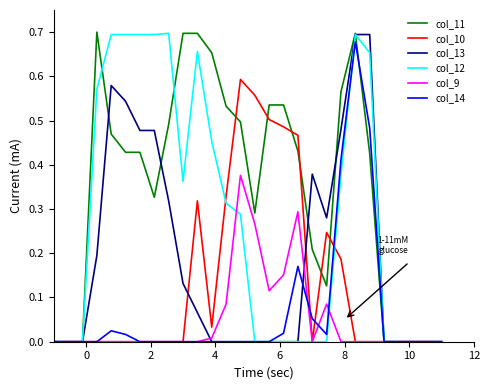

Does the chart have visible grid lines?

No